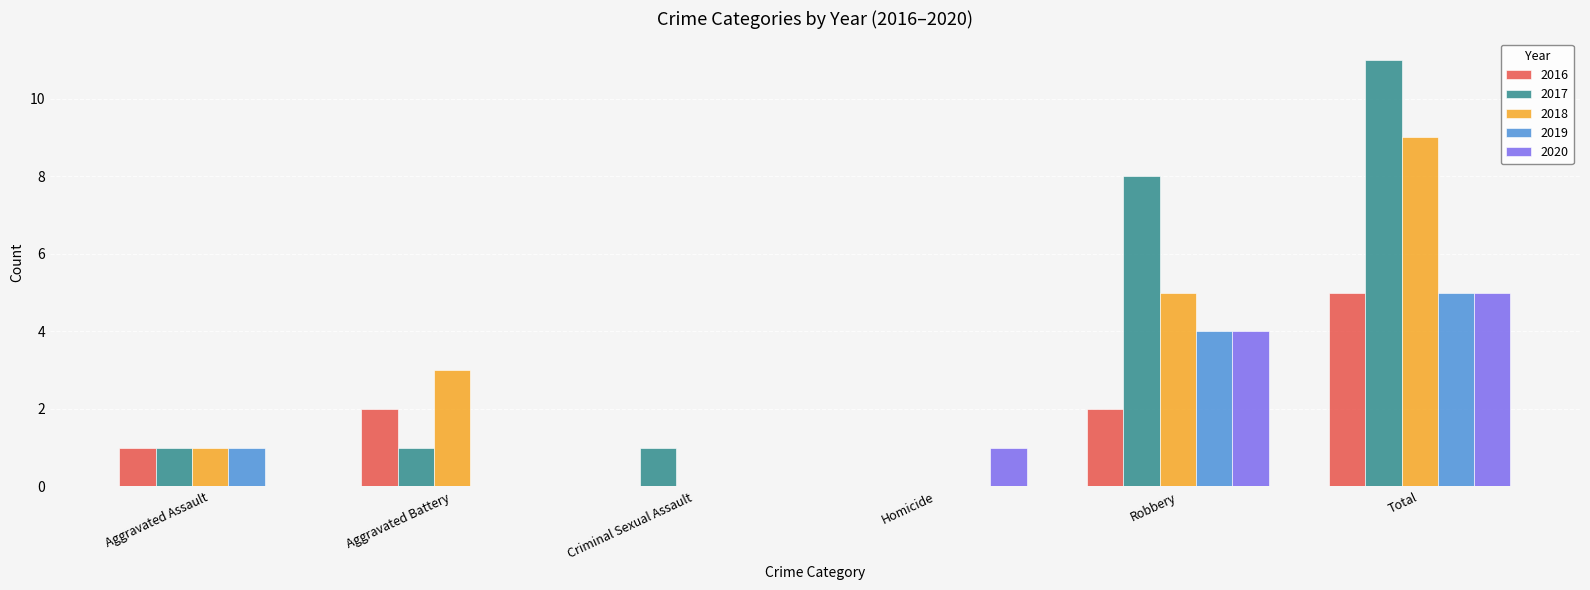

What is the difference between the 2017 values at Criminal Sexual Assault and Homicide?

1